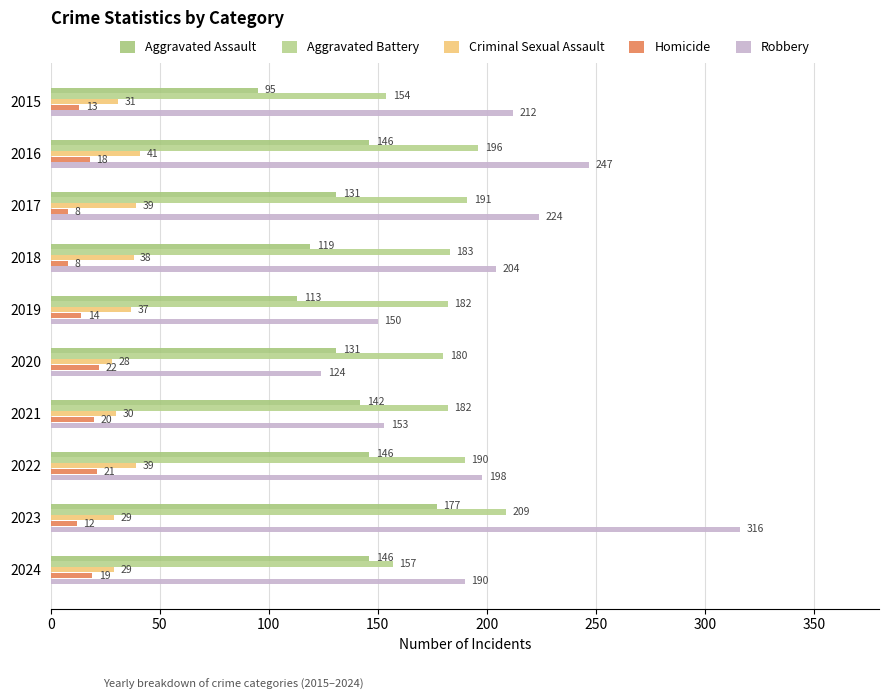

What position from the left is 250?

6